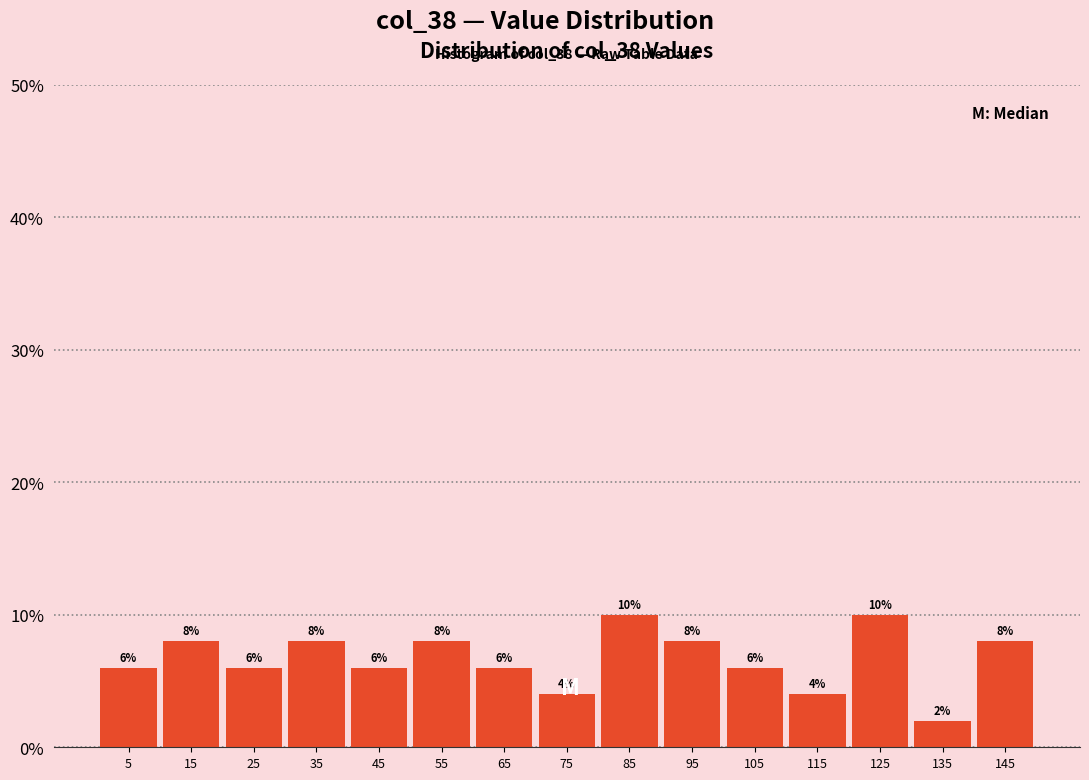

Reading left to right, transcribe this chart: for each bar, give the range it covers on the x-axis and its height.

0 to 10: 6
10 to 20: 8
20 to 30: 6
30 to 40: 8
40 to 50: 6
50 to 60: 8
60 to 70: 6
70 to 80: 4
80 to 90: 10
90 to 100: 8
100 to 110: 6
110 to 120: 4
120 to 130: 10
130 to 140: 2
140 to 150: 8